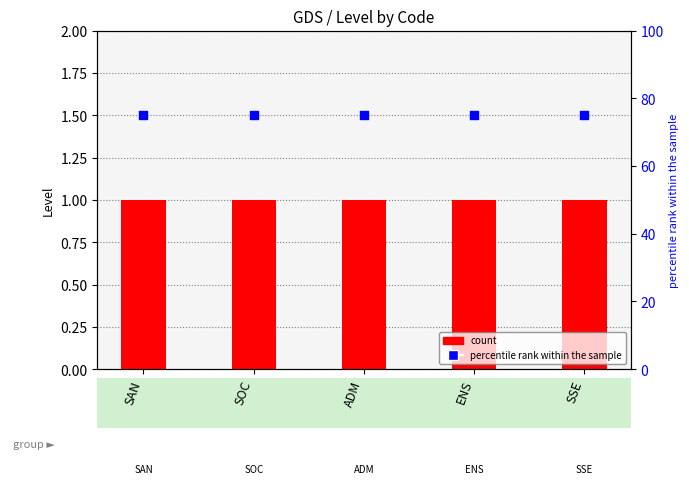

At how many categories does at least one series exceed 74?

5